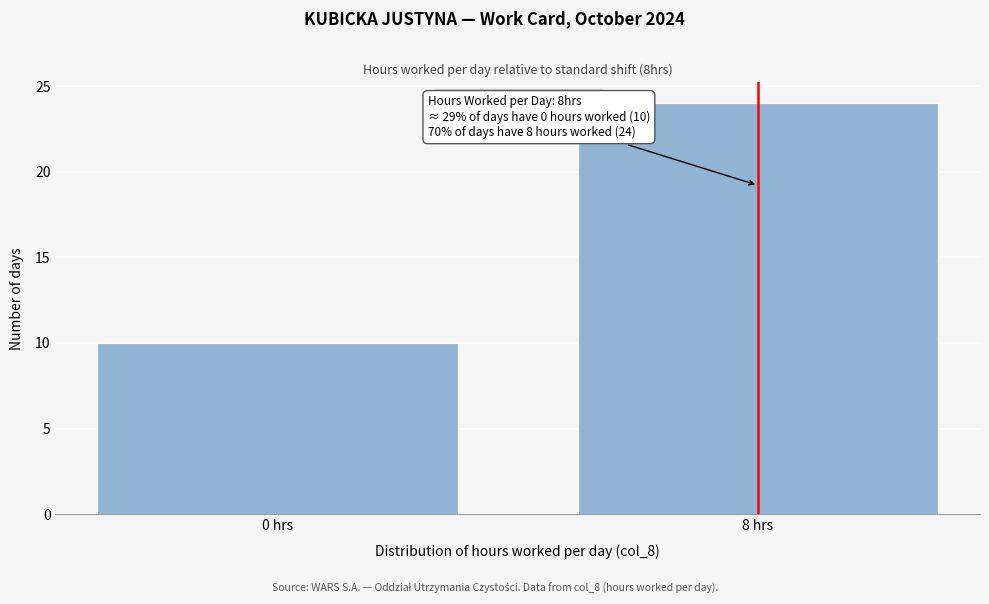

Reading left to right, what are all the values shown in this chart?

10	24